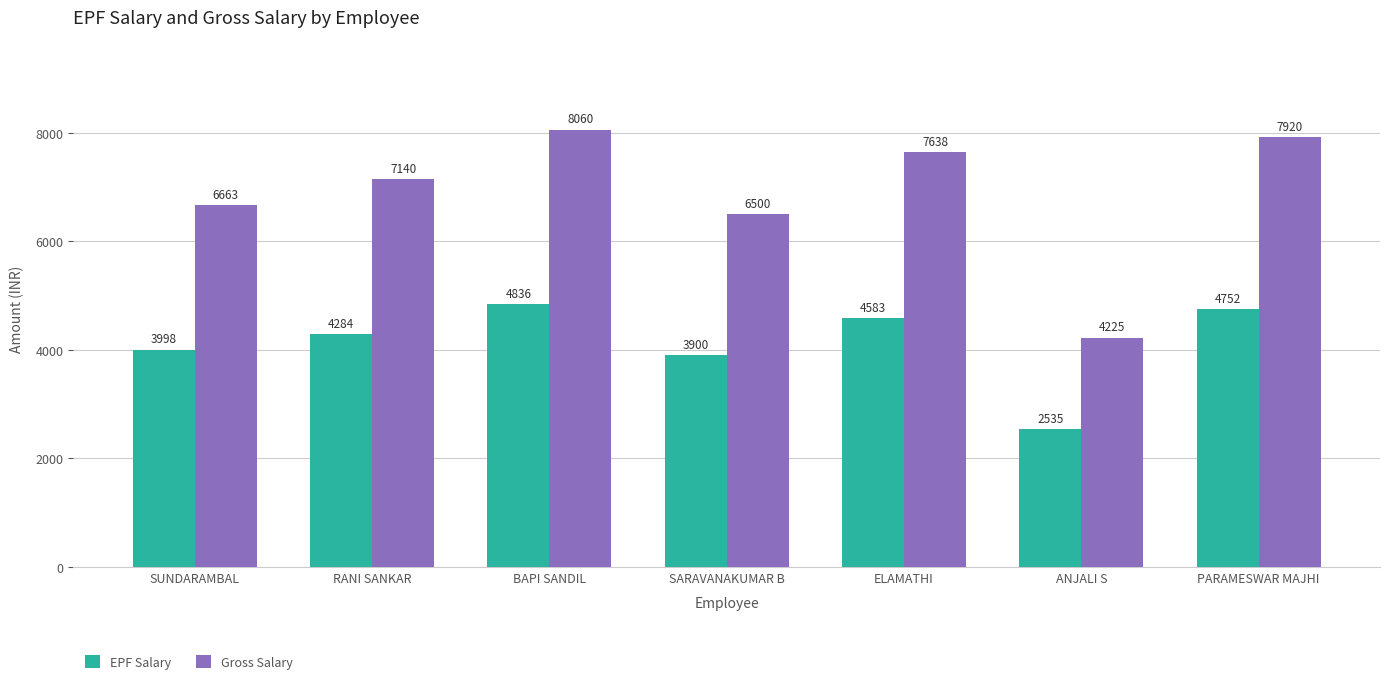

What position from the left is SARAVANAKUMAR B?

4